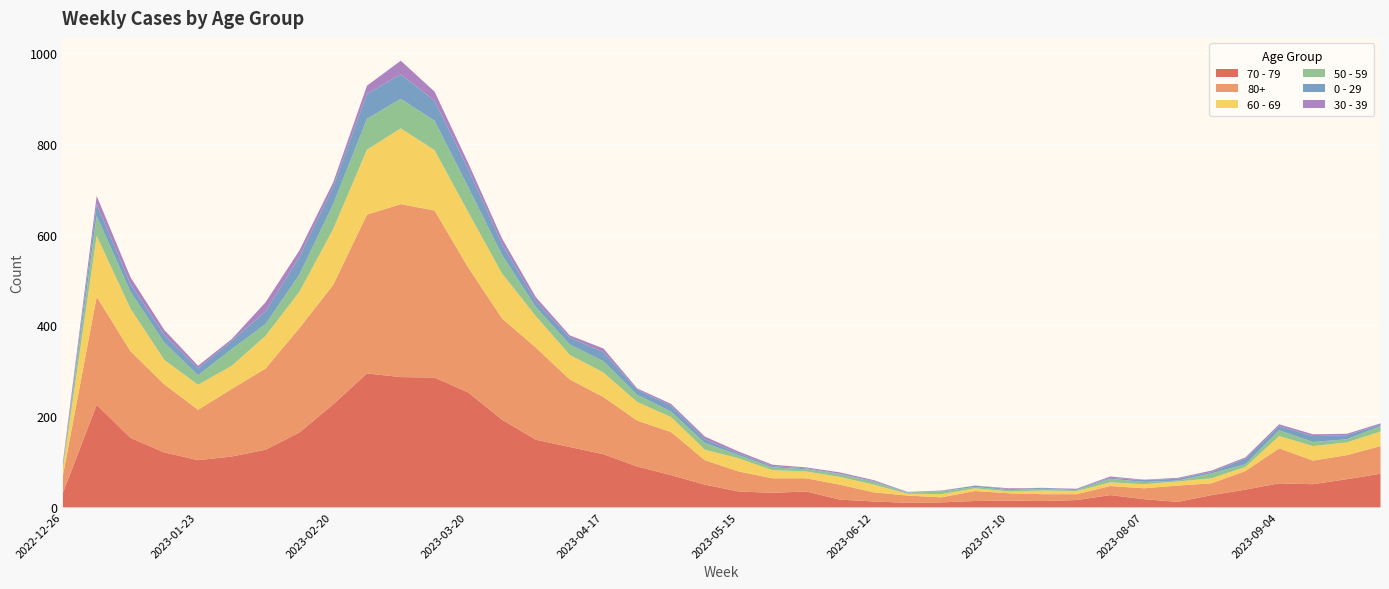

Which has a higher value, 2023-06-12 or 2023-03-13?

2023-03-13